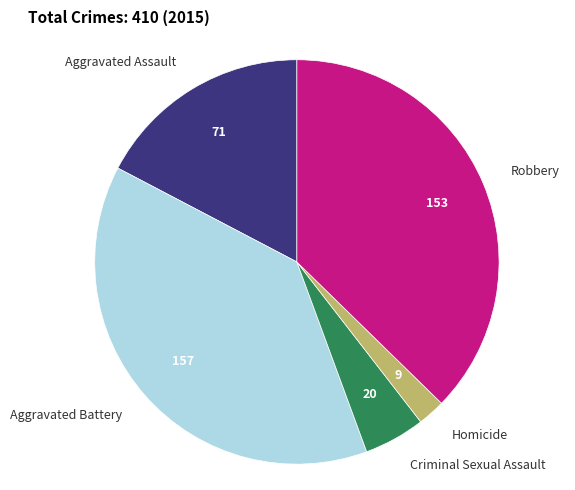

Is there any slice that represents more than half of the pie?

No